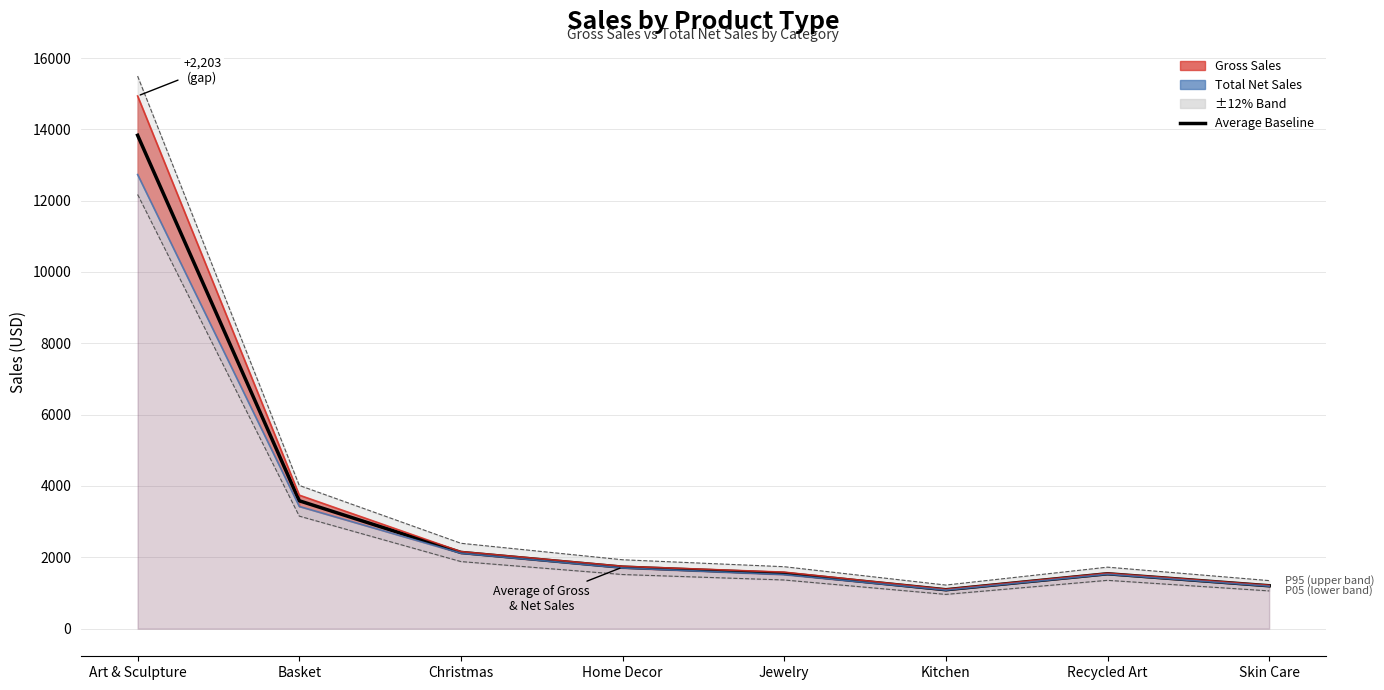

Reading right to left, list all the values displayed in this chart.

Average of Gross & Net Sales: 1202.7	1539.3	1091.2	1550.4	1724.6	2137.2	3585.6	13833.5
Gross Sales: 1216.0	1554.0	1104.0	1584.0	1748.0	2160.0	3744.0	14935.0
Total Net Sales: 1189.4	1524.6	1078.4	1516.8	1701.2	2114.4	3427.2	12732.0